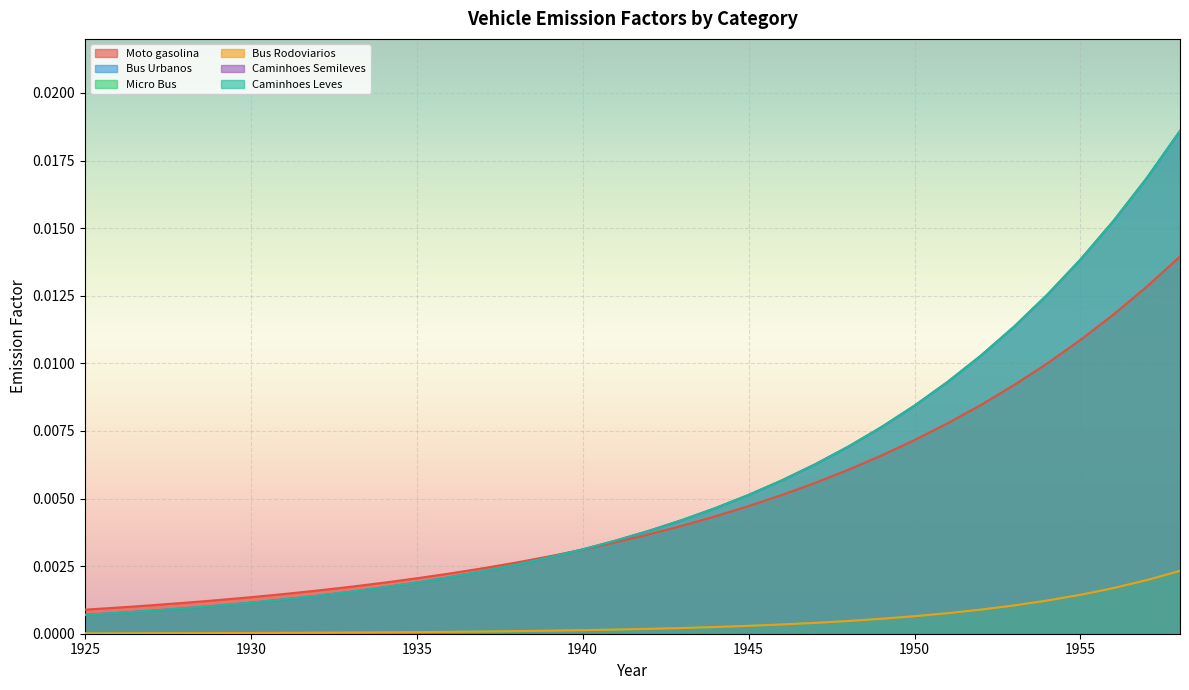

Rank the series by their maximum value, from highest to lowest.

Caminhoes Semileves, Caminhoes Leves, Moto gasolina, Bus Urbanos, Micro Bus, Bus Rodoviarios